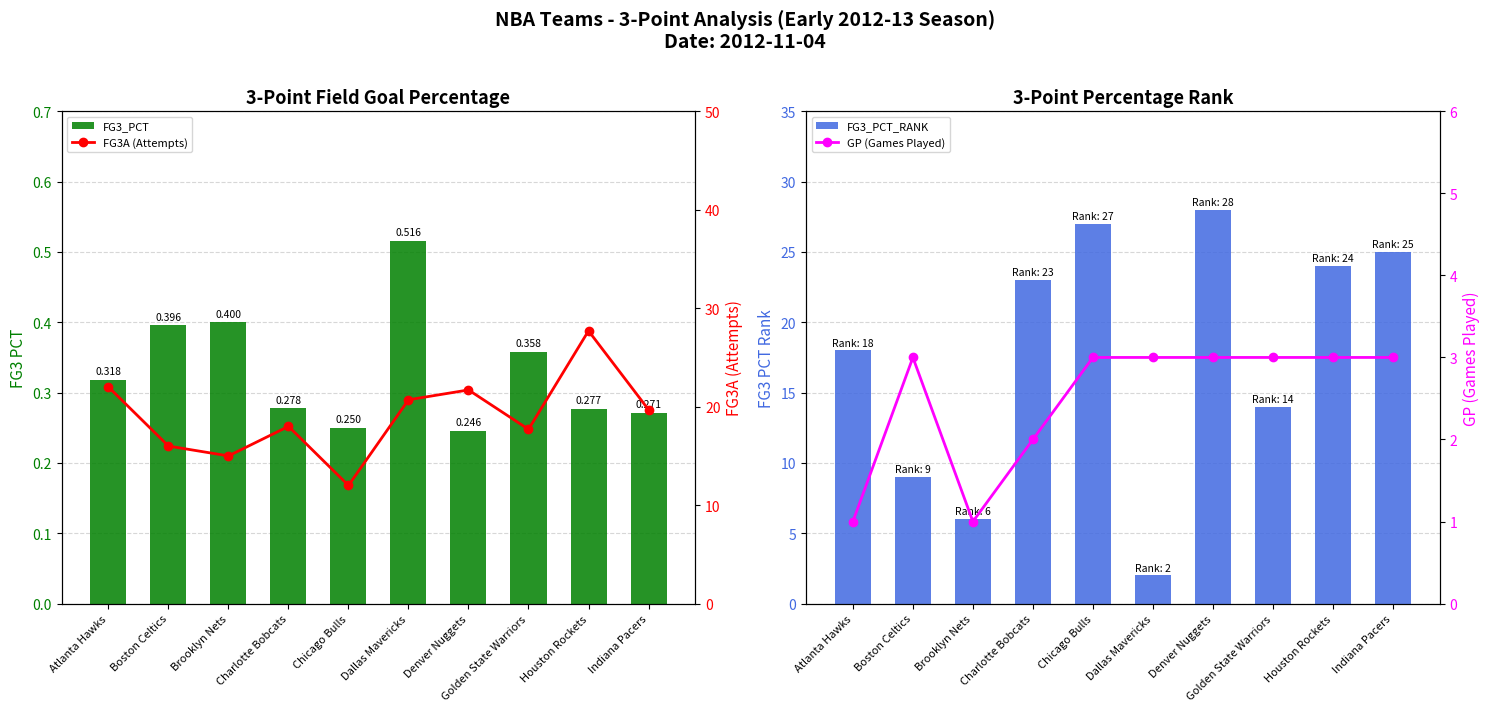

What is the difference between the FG3A (Attempts) values at Golden State Warriors and Denver Nuggets?

4.0